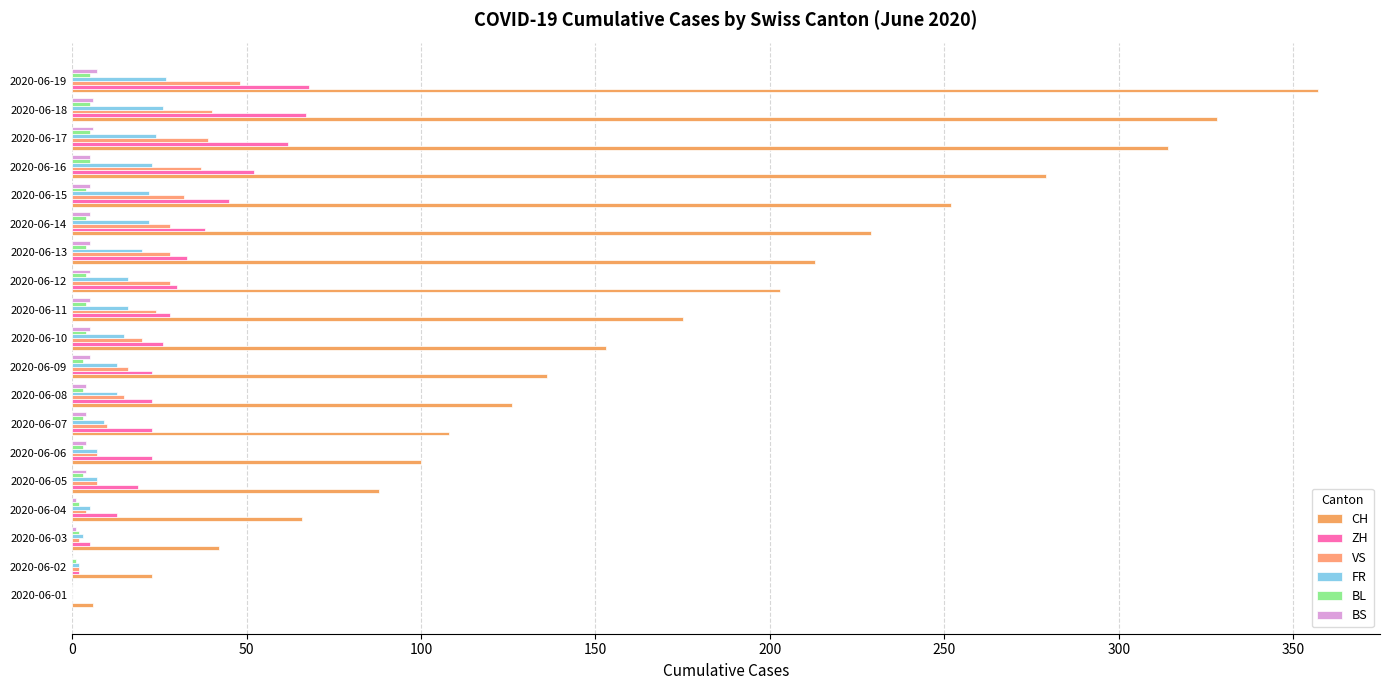

Count the number of categories in the chart.

19